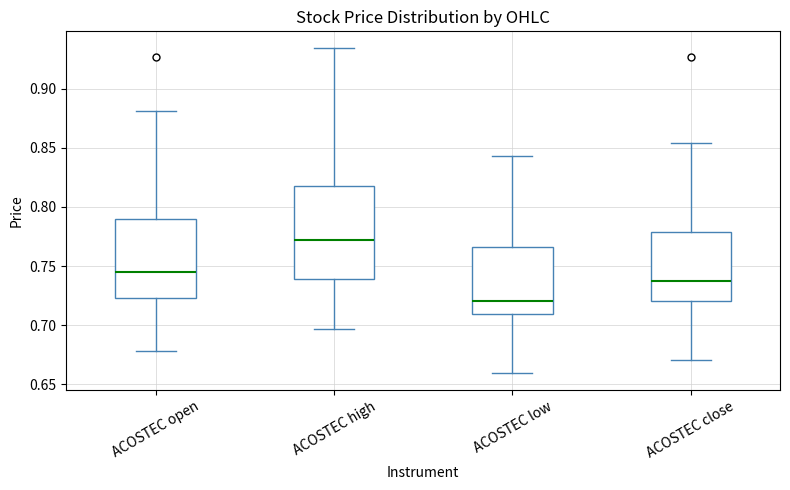

Reading left to right, transcribe this box plot: for each box, give where its median line is, the range the box spans, and where its two whiskers end, as read against the y-axis. The values are not printed on the chart, so give them approximately, as read against the axis.

ACOSTEC open: median 0.745, box 0.725 to 0.790, whiskers 0.680 to 0.880
ACOSTEC high: median 0.770, box 0.740 to 0.820, whiskers 0.695 to 0.935
ACOSTEC low: median 0.720, box 0.710 to 0.765, whiskers 0.660 to 0.845
ACOSTEC close: median 0.735, box 0.720 to 0.780, whiskers 0.670 to 0.855